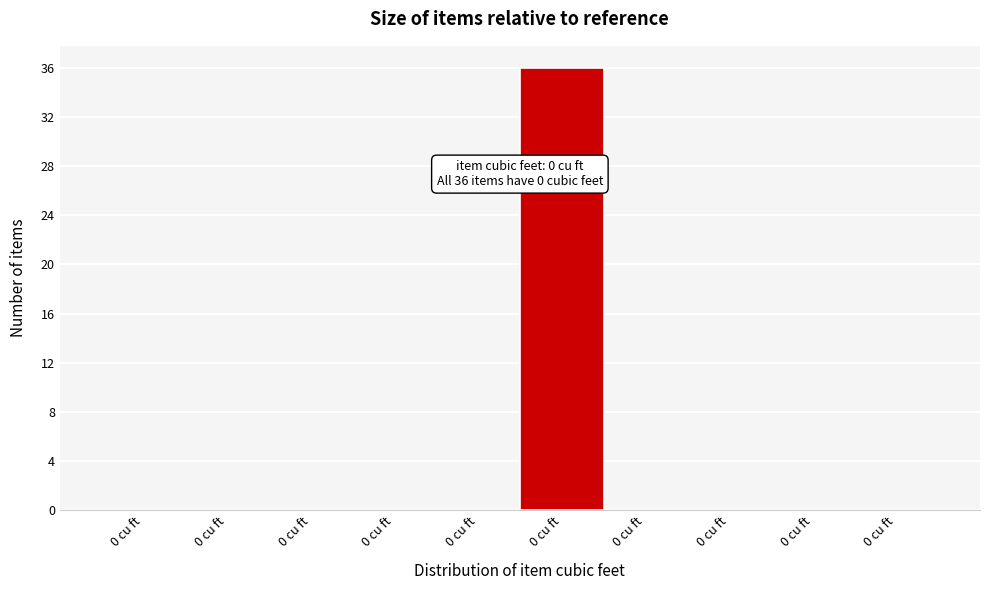

How many distinct data groups are displayed?

1